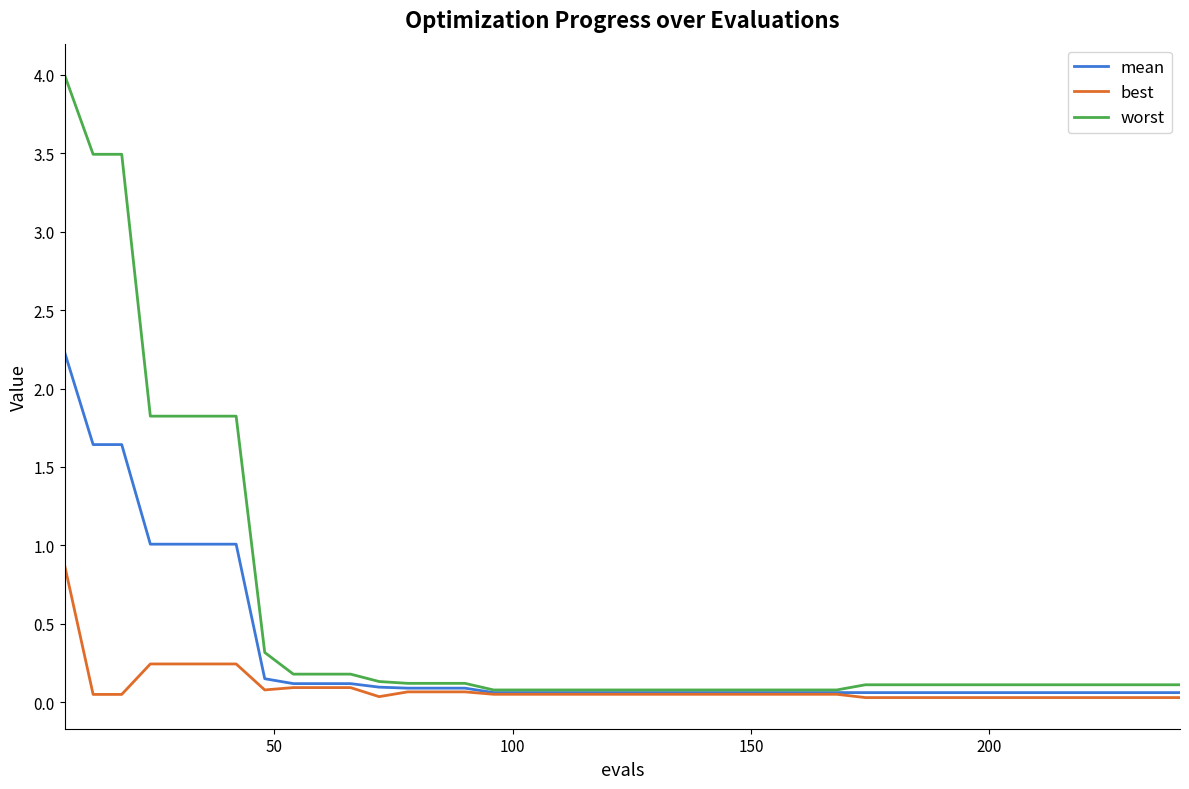

List the series in order of their peak value, highest first.

worst, mean, best